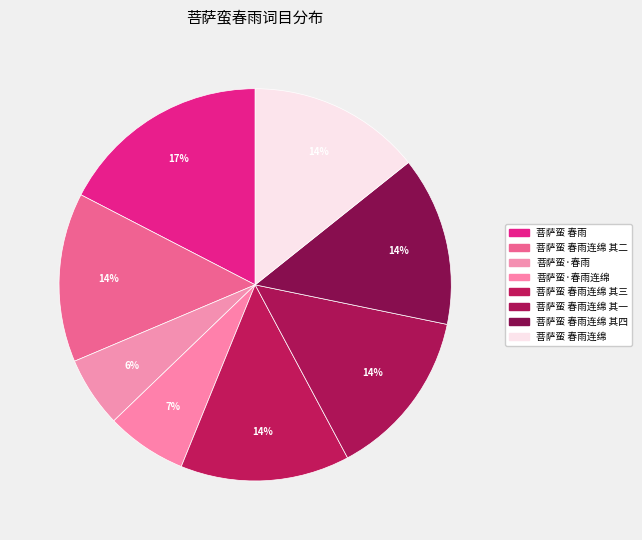

How many segments does this pie chart have?

8